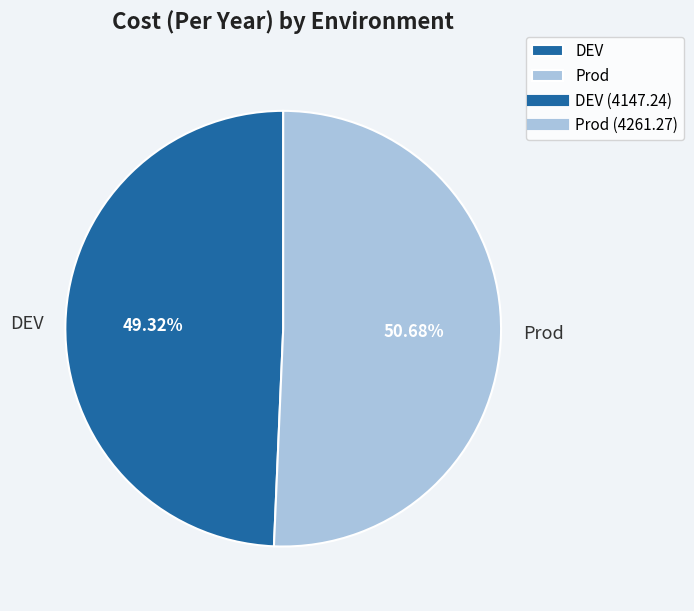

Approximately how many times larger is the value at DEV compared to Prod?

1.0